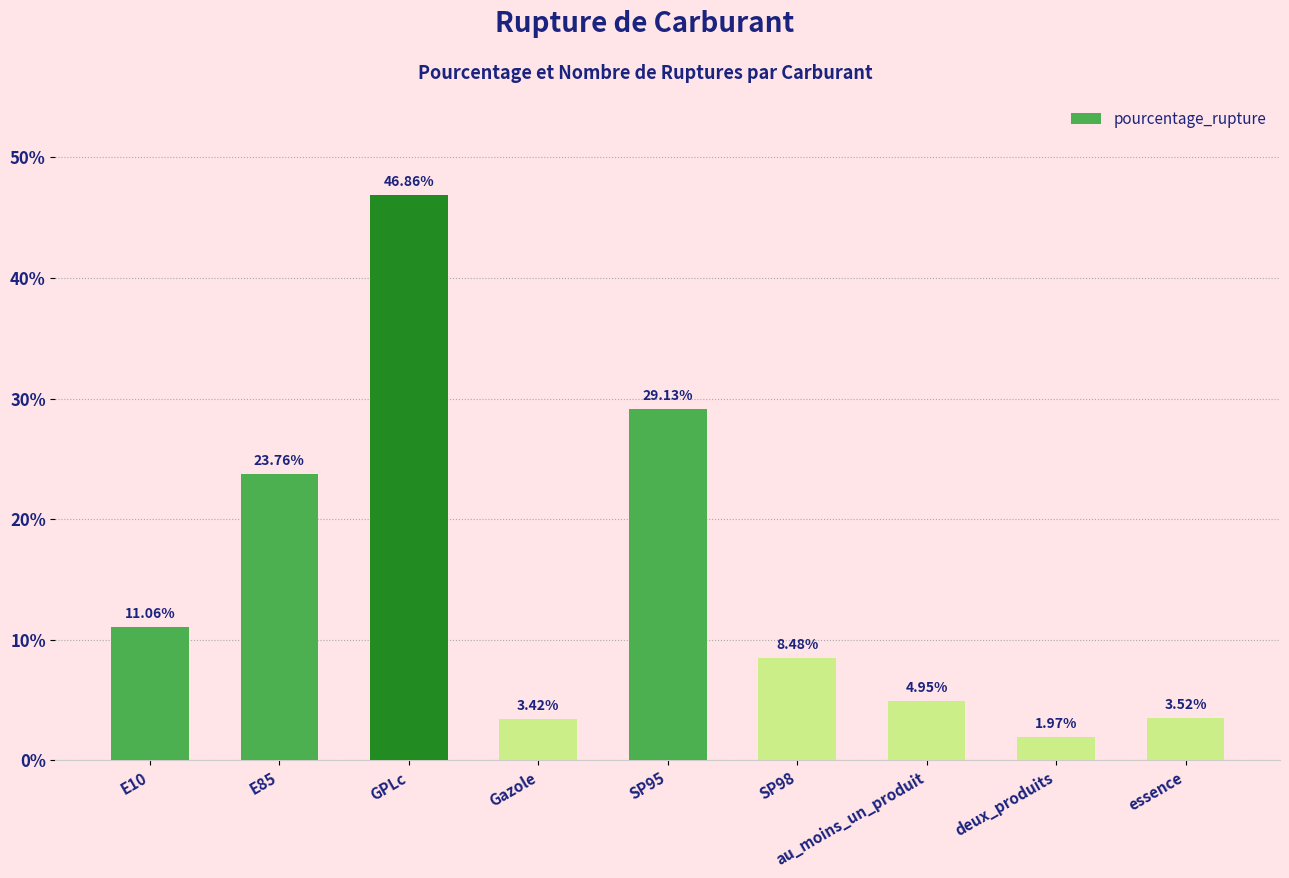

How many data points are less than 8?

4